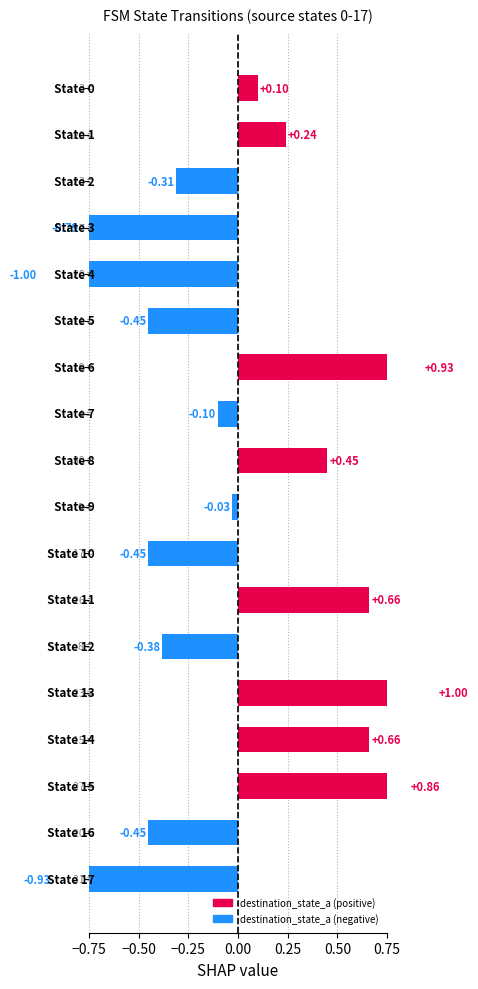

How many data points does each series have?

18